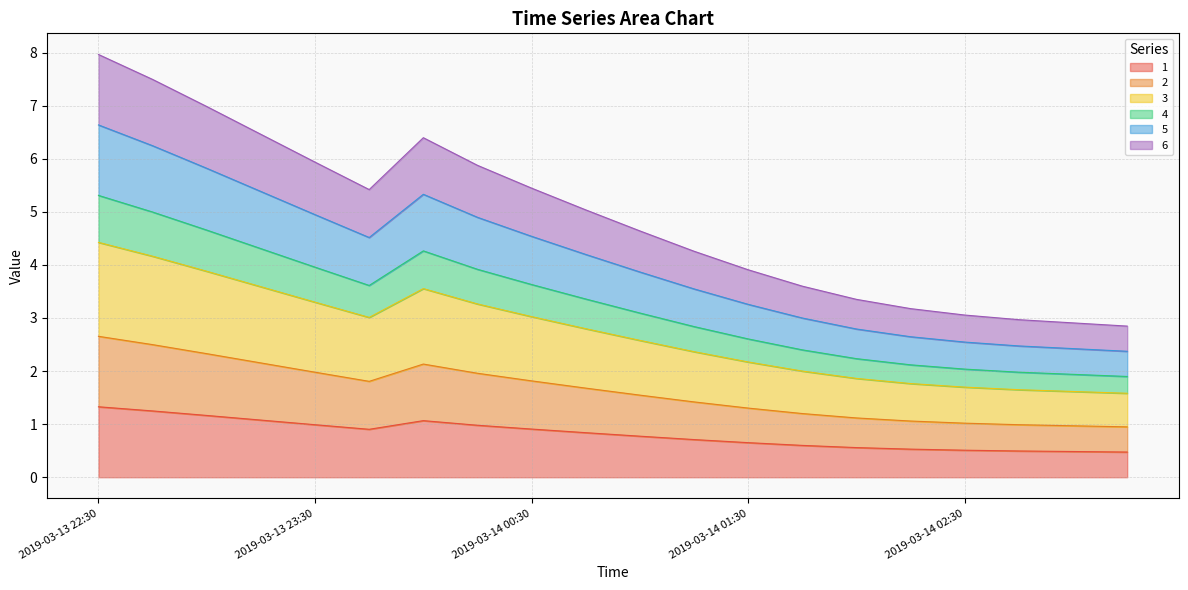

What is the label of the 13th point from the left?

2019-03-14 01:30